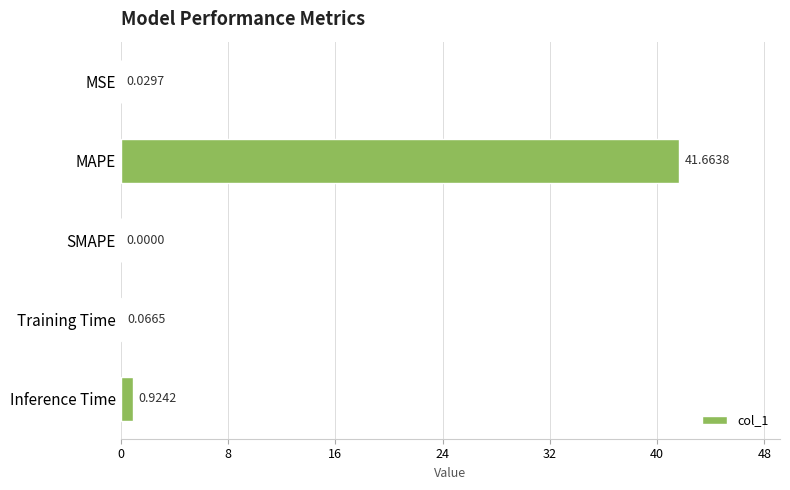

Which label corresponds to the largest value in the chart?

MAPE